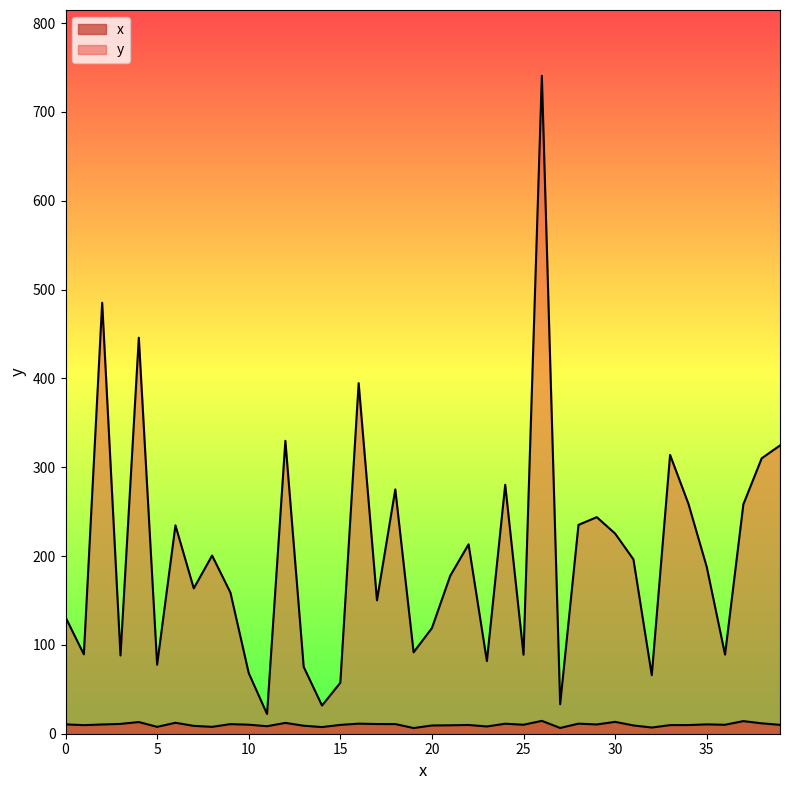

What is the difference between the x values at 1 and 35?

0.8